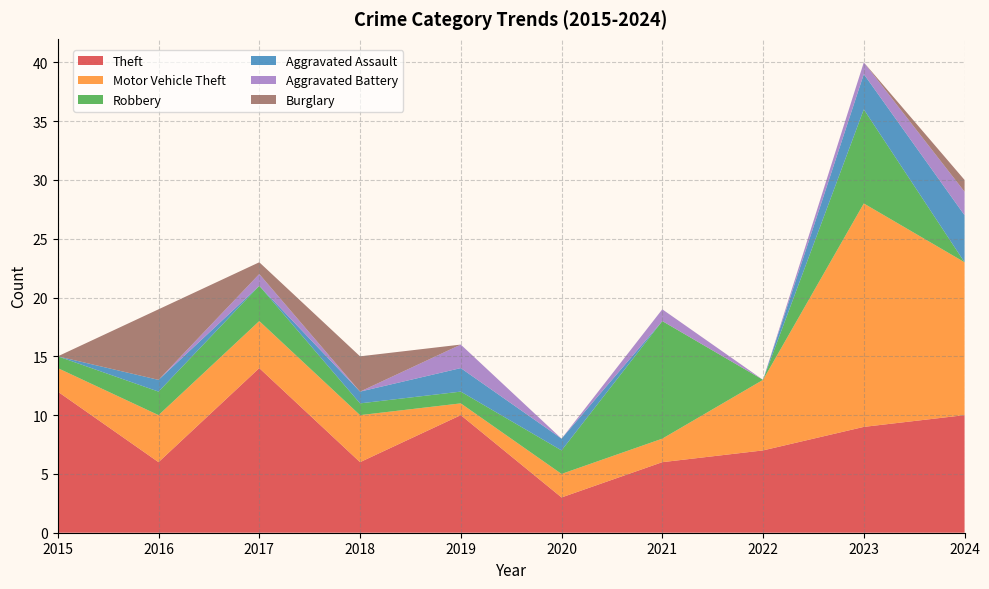

Reading left to right, transcribe all the data shown in this chart.

Theft: 12	6	14	6	10	3	6	7	9	10
Motor Vehicle Theft: 2	4	4	4	1	2	2	6	19	13
Robbery: 1	2	3	1	1	2	10	0	8	0
Aggravated Assault: 0	1	0	1	2	1	0	0	3	4
Aggravated Battery: 0	0	1	0	2	0	1	0	1	2
Burglary: 0	6	1	3	0	0	0	0	0	1